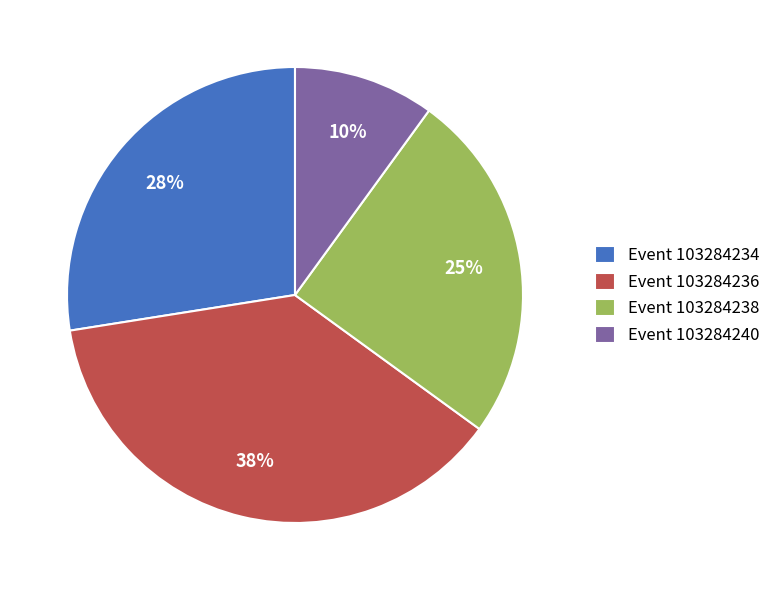

Is the sum of Event 103284234 and Event 103284236 greater than half?

Yes